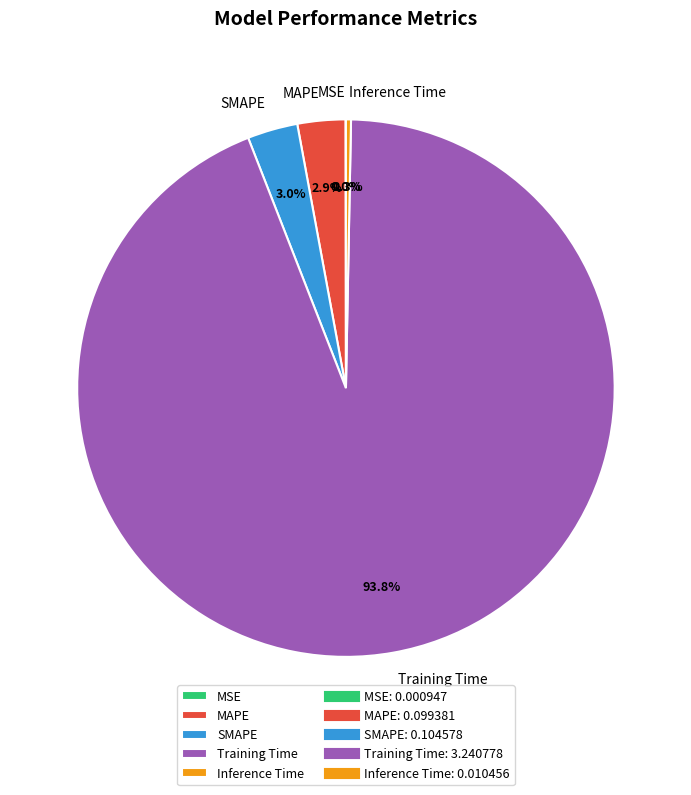

Which slice represents more than half of the pie?

Training Time